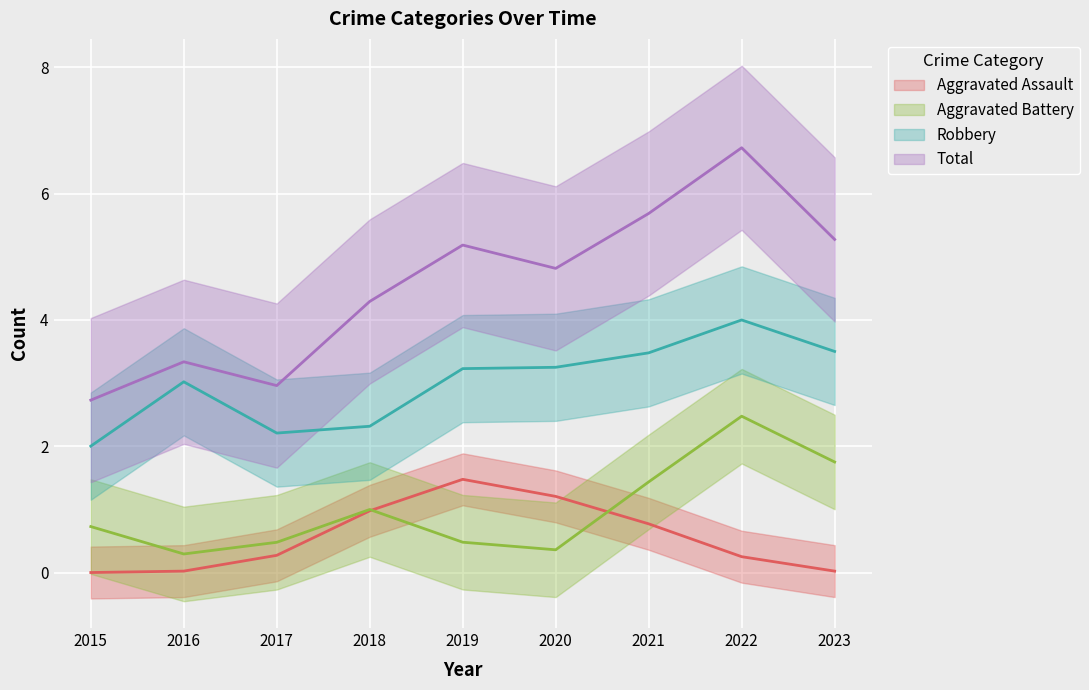

How many interior local peaks does the Aggravated Assault series have?

1